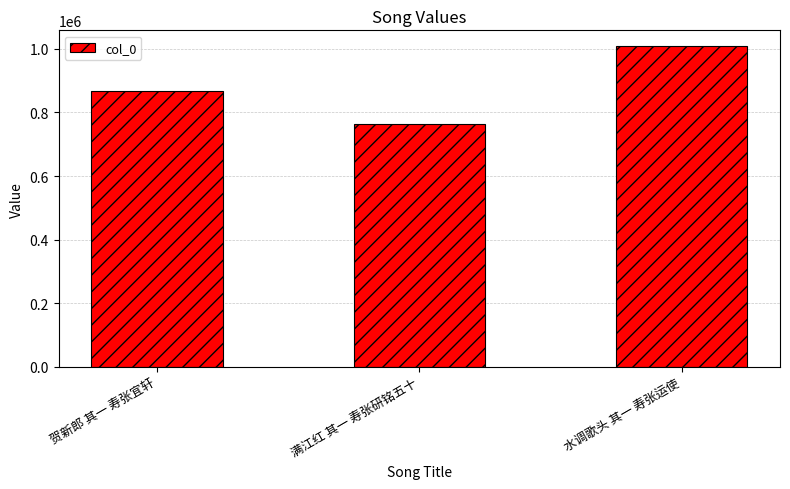

How many bars are there in total?

3